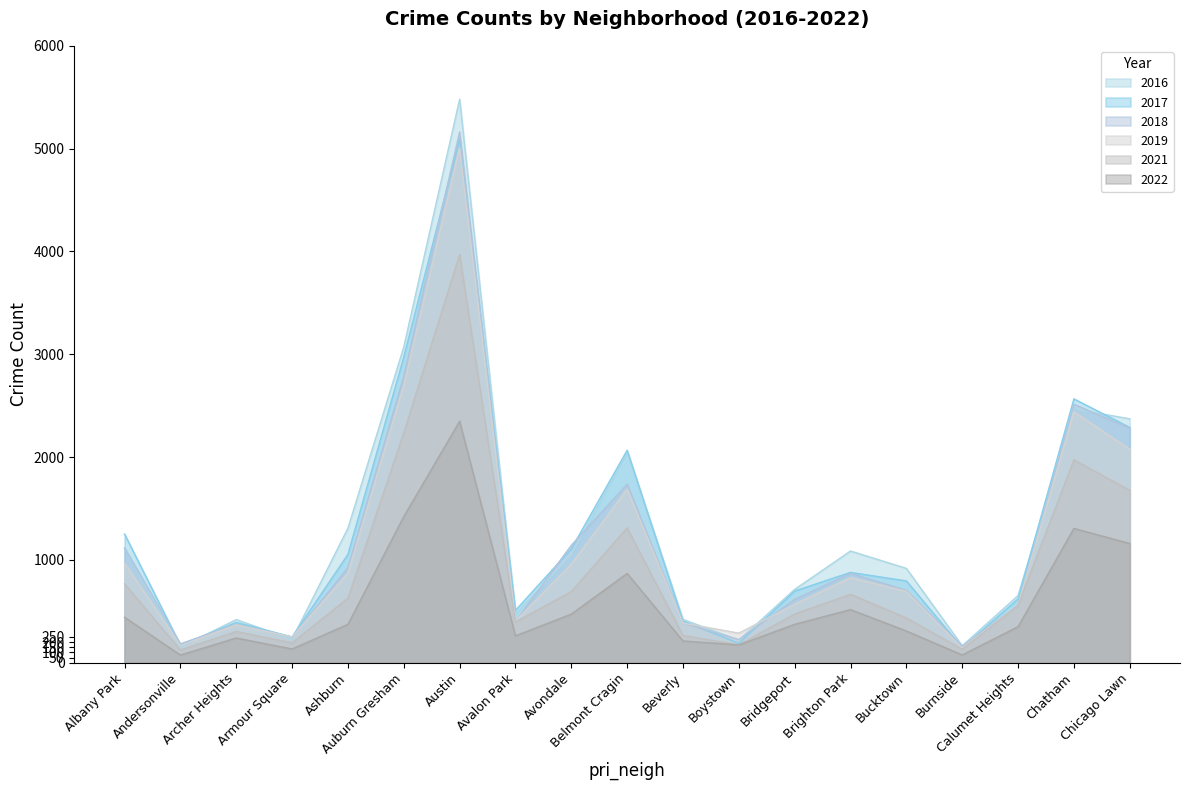

True or false: 2021 has a value of 1311 at Belmont Cragin.

True